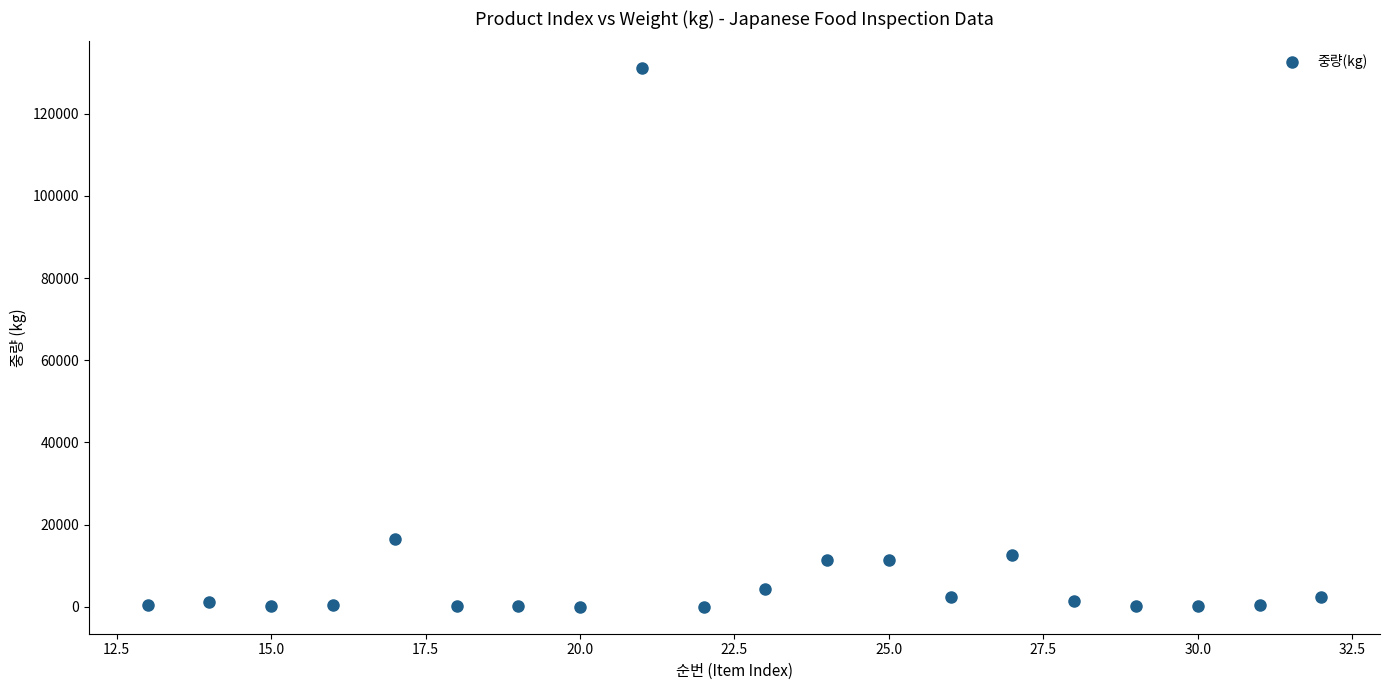

What Y value in the scatter plot is closest to 65538?

16500.0